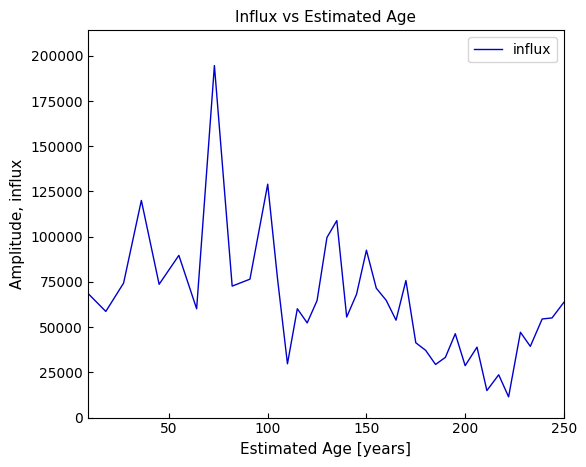

What is the smallest value displayed?

11452.3